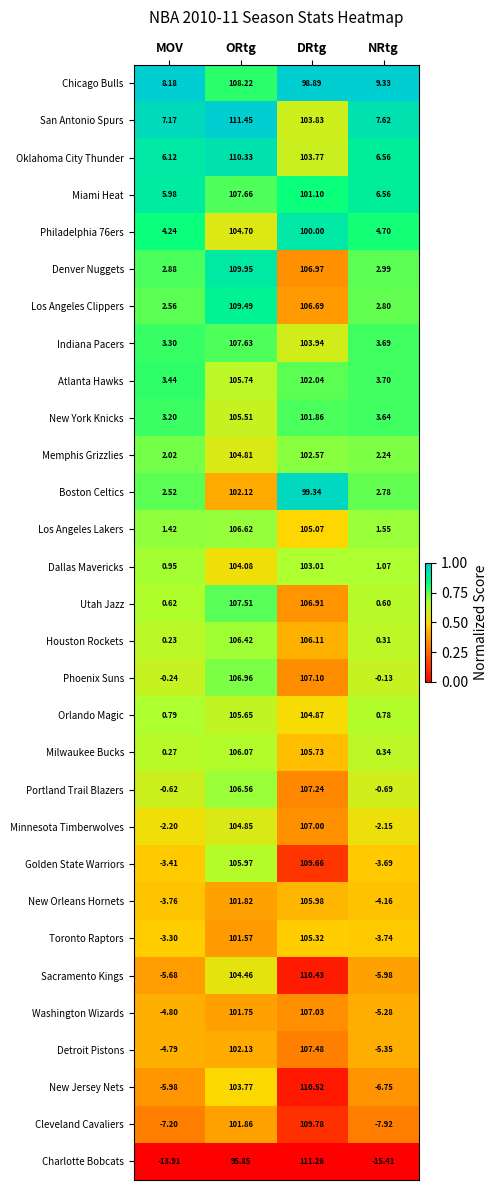

How many data points does each series have?

4